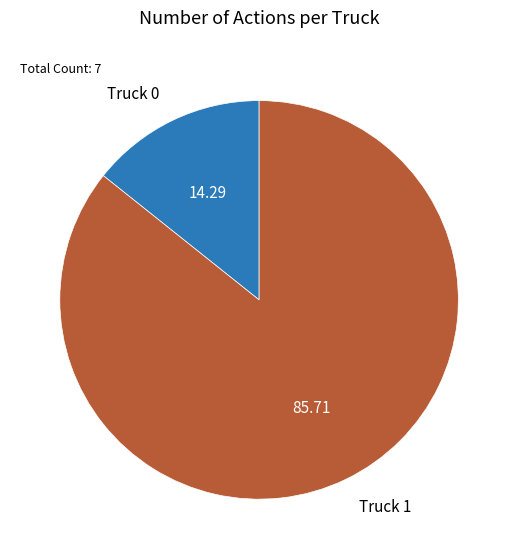

Rank the categories by value from lowest to highest.

Truck 0, Truck 1